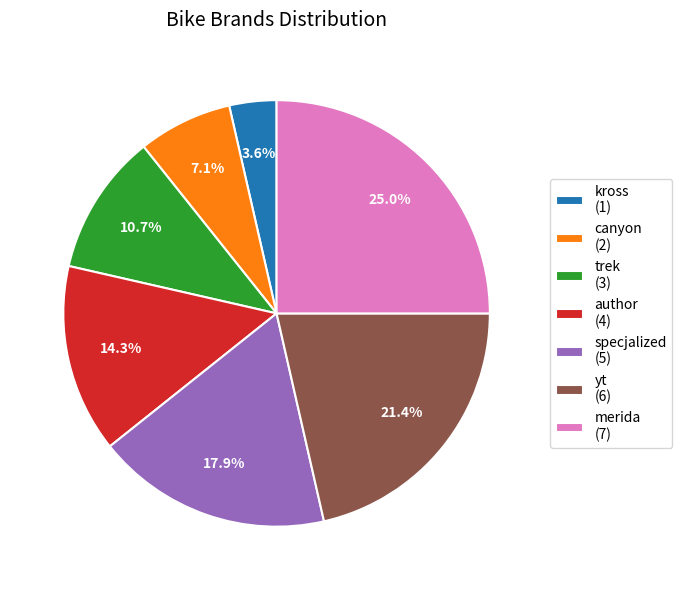

To the nearest percent, what is the average slice percentage?

14%